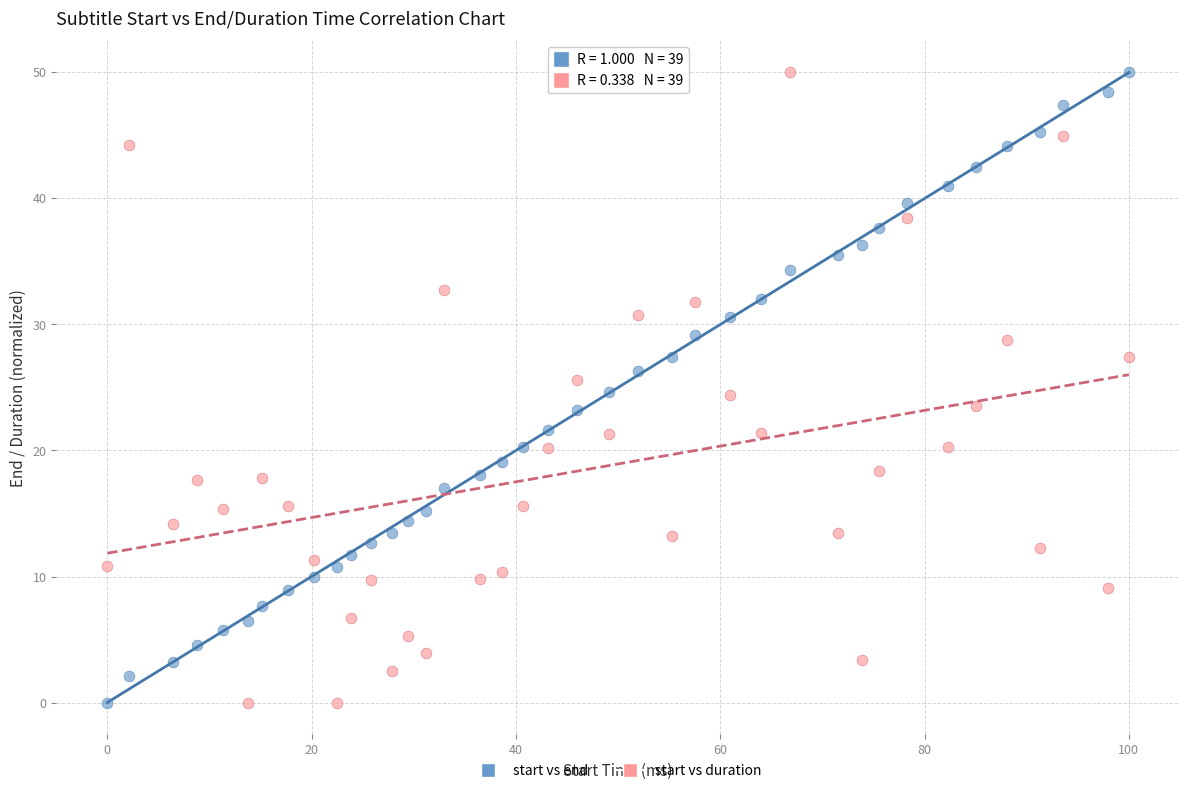

What is the X range (max minus min) for the scatter plot?

100.0